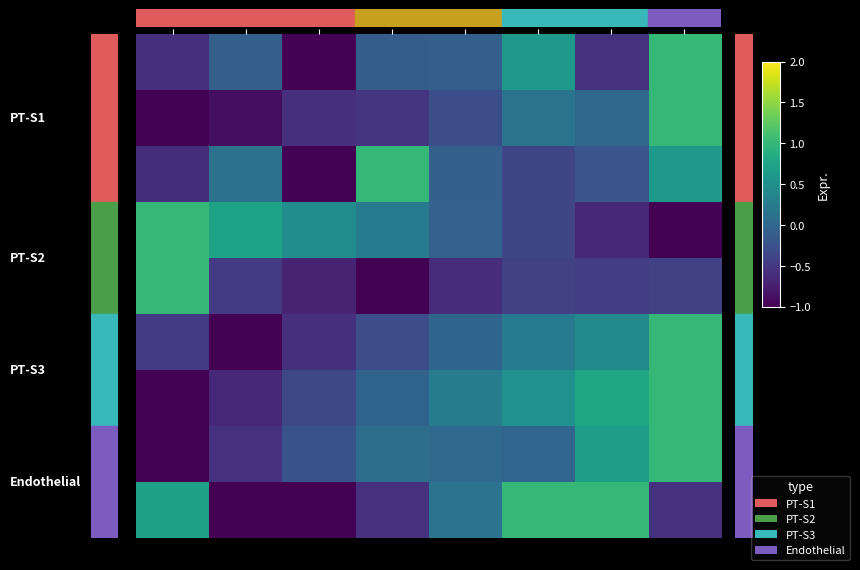

How many data points does each series have?

8